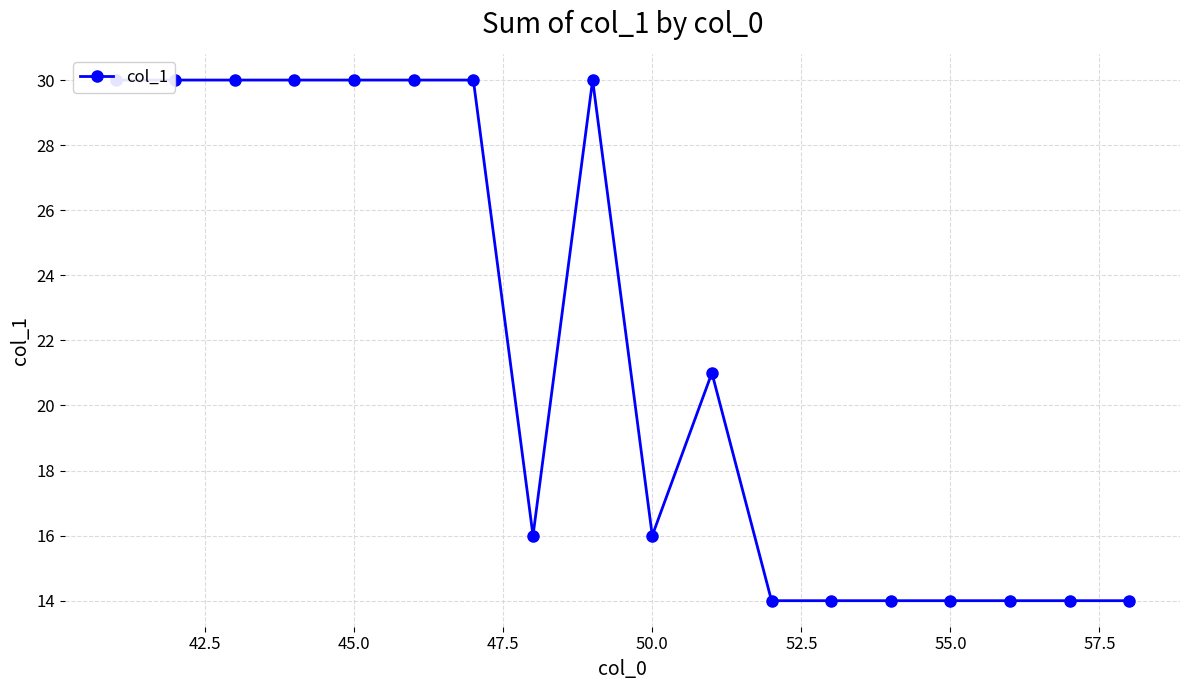

What is the smallest value displayed?

14